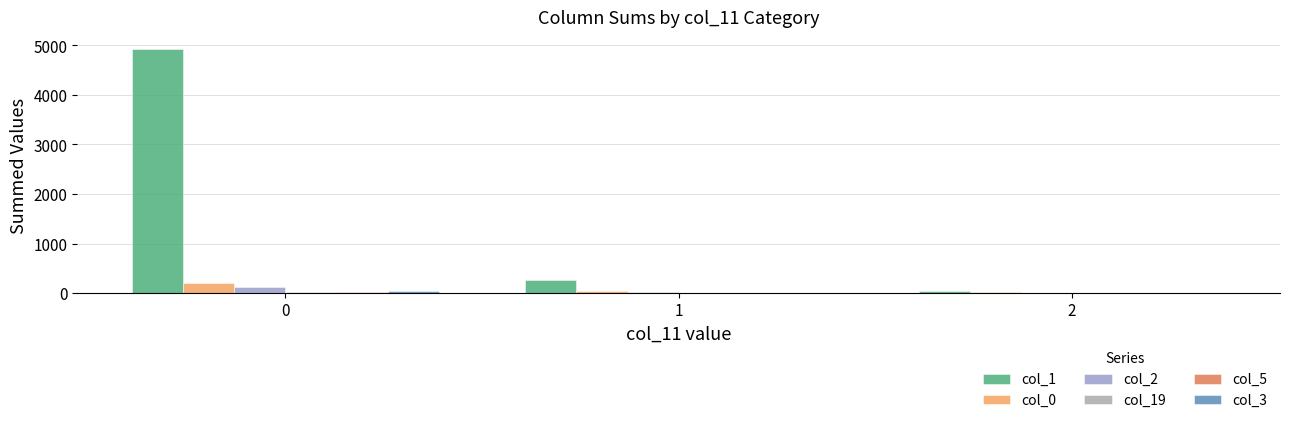

Are the bars grouped side by side (vs. stacked)?

Yes